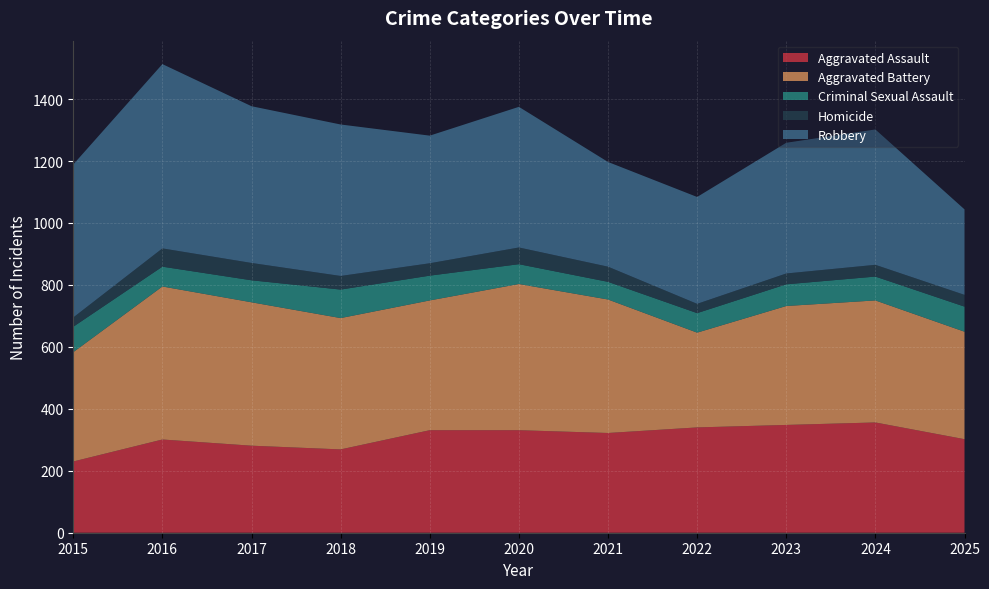

Reading right to left, list all the values displayed in this chart.

Aggravated Assault: 302	356	348	340	322	331	331	269	281	301	230
Aggravated Battery: 347	394	384	306	431	472	419	424	463	494	353
Criminal Sexual Assault: 81	77	70	63	57	64	80	92	71	64	82
Homicide: 38	38	35	30	49	54	40	44	56	59	30
Robbery: 276	437	422	345	338	454	412	489	506	595	494